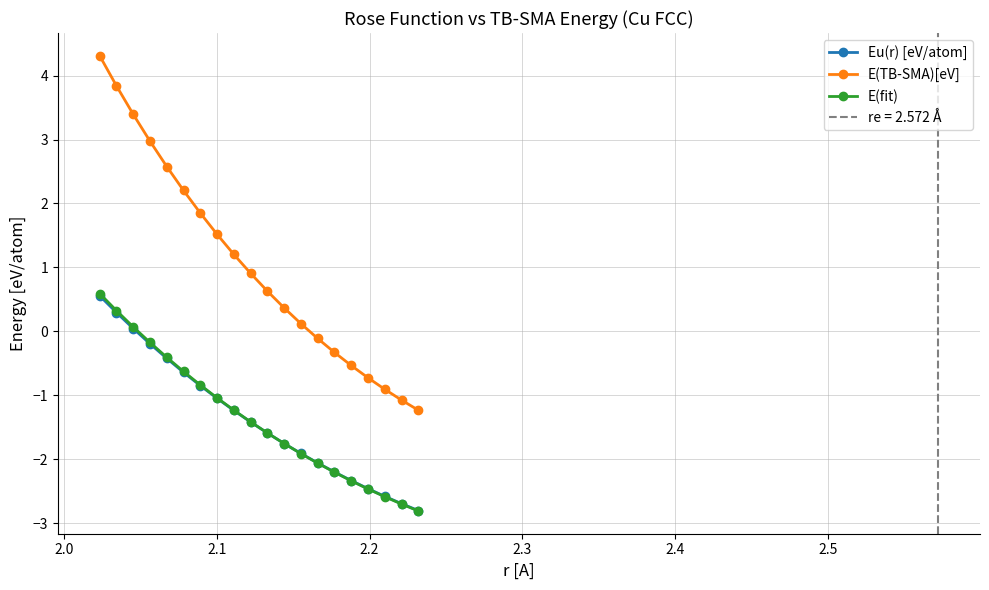

What is the minimum value for E(TB-SMA)[eV]?

-1.2